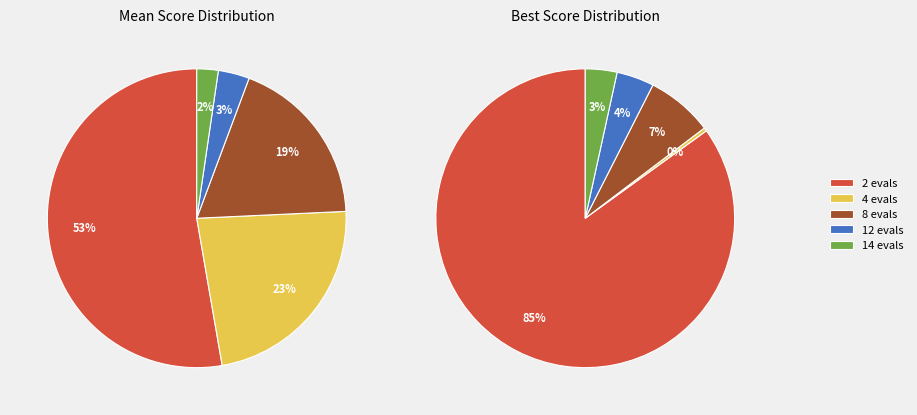

How many segments does this pie chart have?

5